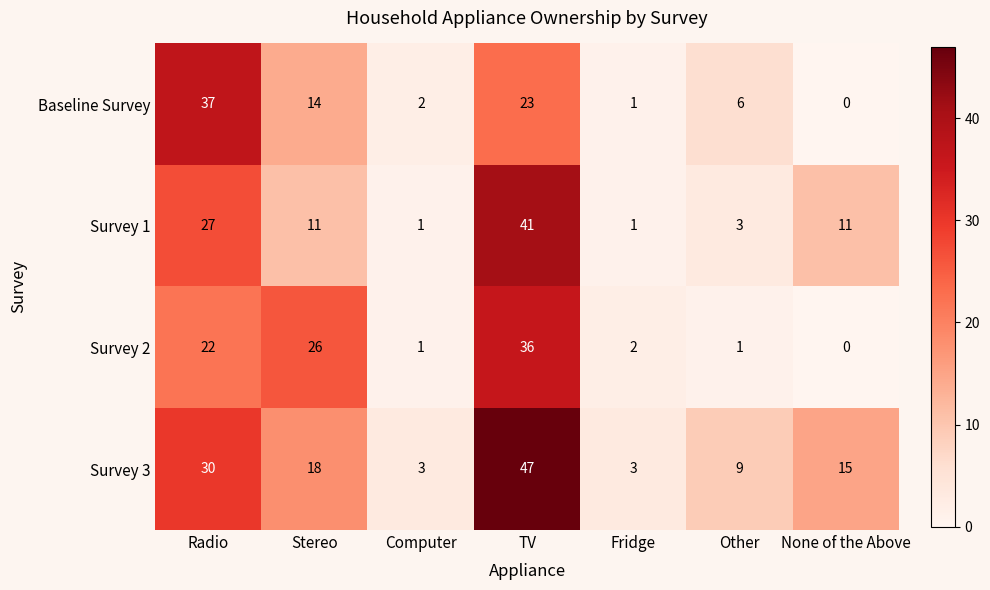

What is the difference between the Baseline Survey values at None of the Above and TV?

23